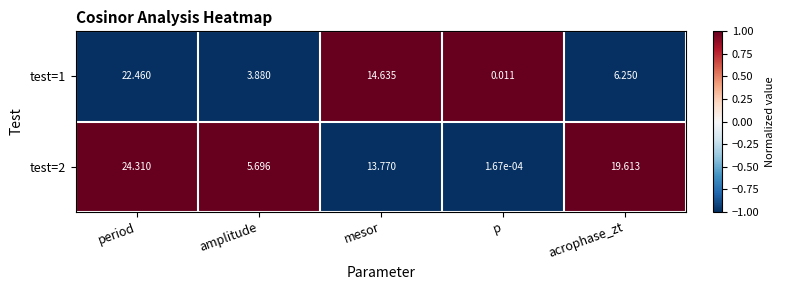

Is the value of test=1 at period greater than the value of test=2 at p?

Yes